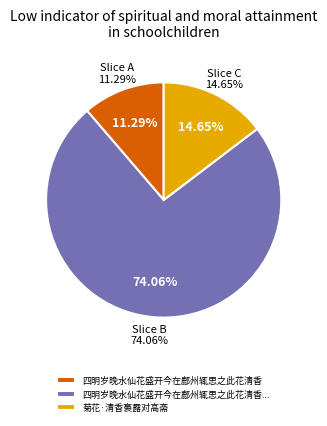

What percentage is NOT represented by 四明岁晚水仙花盛开今在鄜州辄思之此花清香?

88.7%